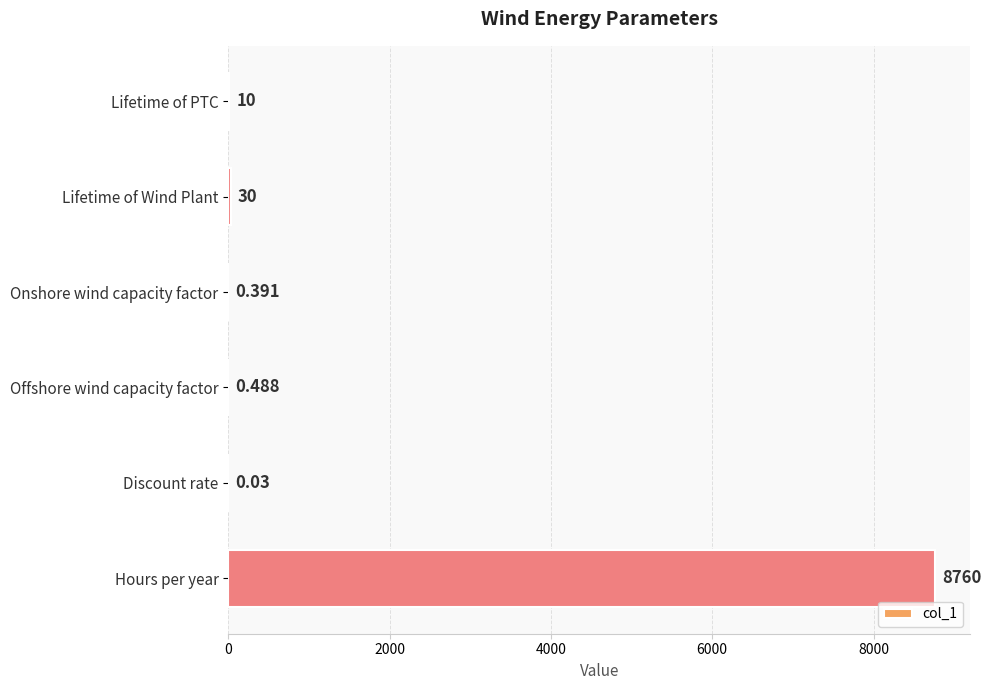

At which label is the value closest to 4380?

Lifetime of Wind Plant